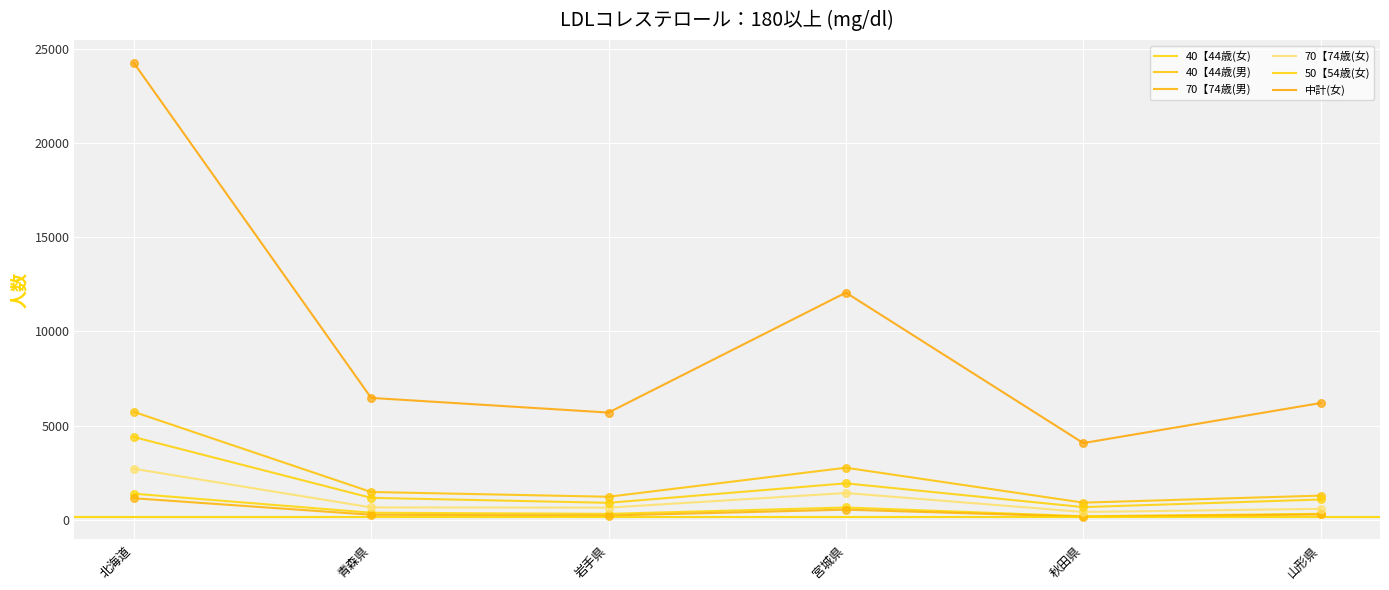

At which category is the sum across all series the highest?

北海道